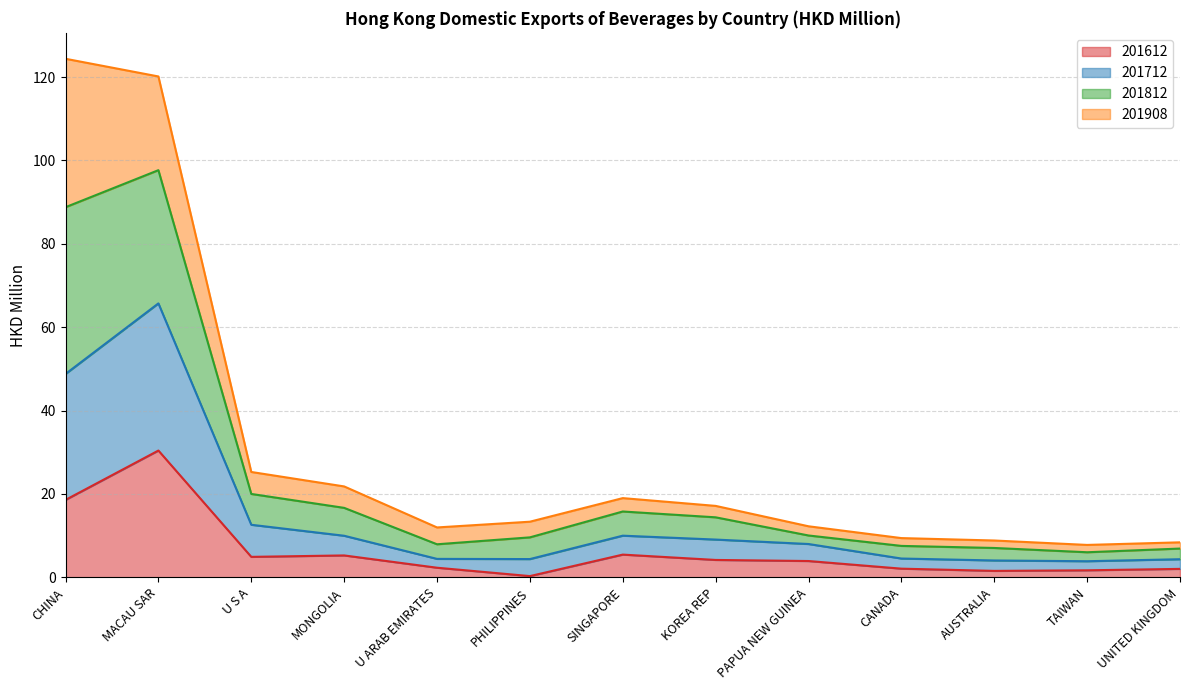

What is the average value of the 201612 series?

6.4